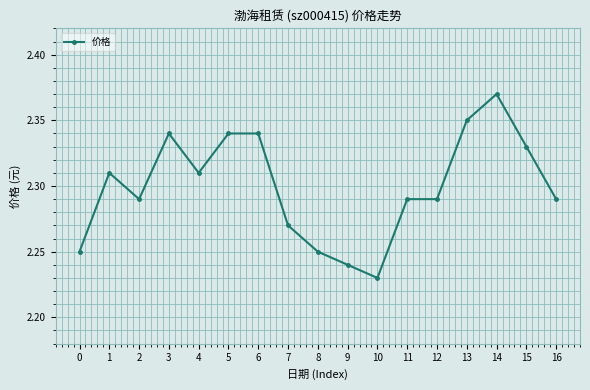

At which category does the data reach its first local peak?

1